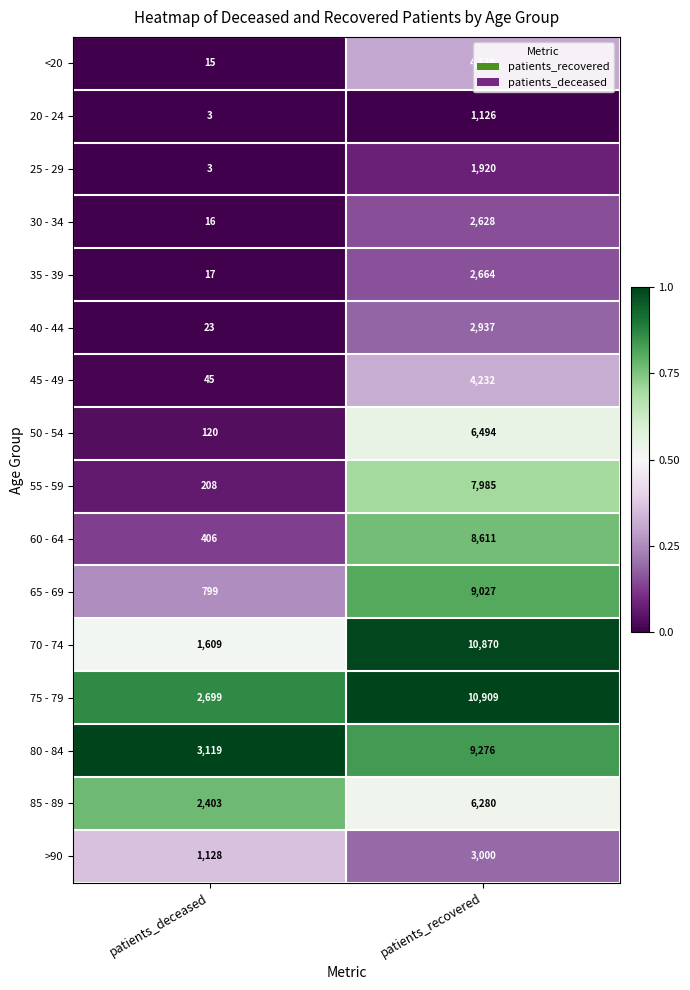

At which label is <20 closest to 2077?

patients_deceased